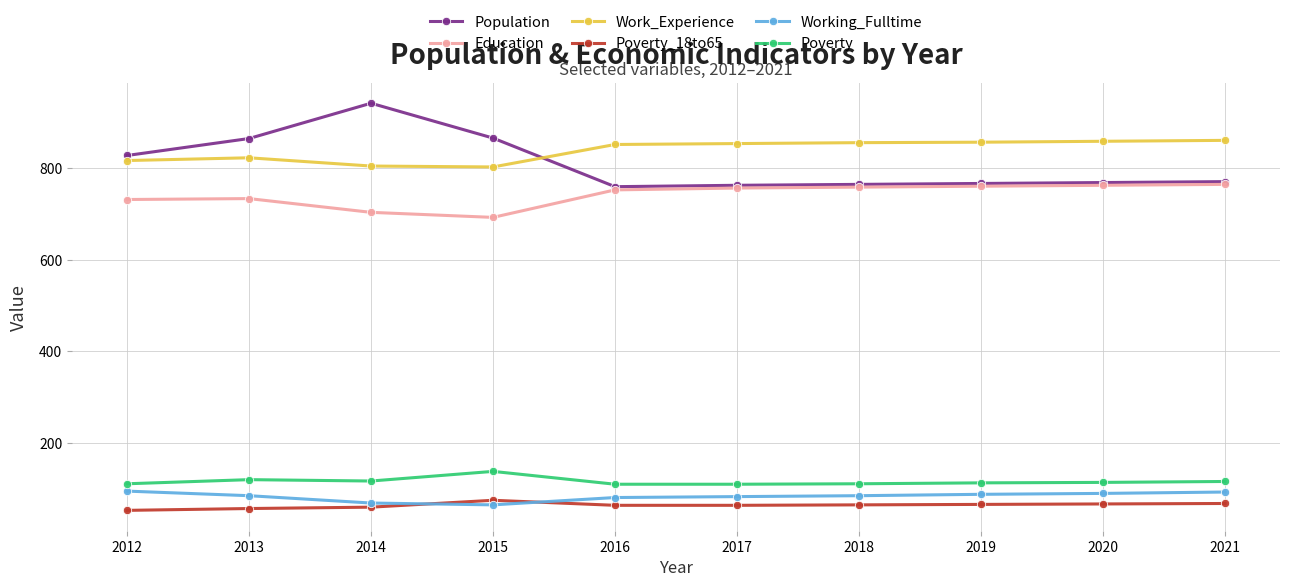

What is the difference between the Population values at 2015 and 2020?

97